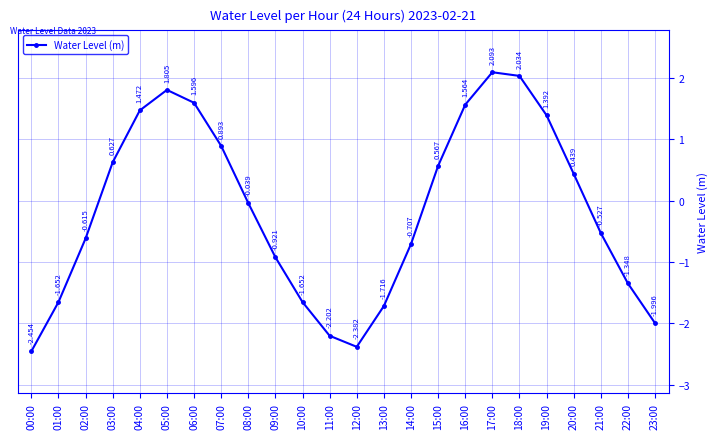

What is the value of the 18th point from the left?

2.1